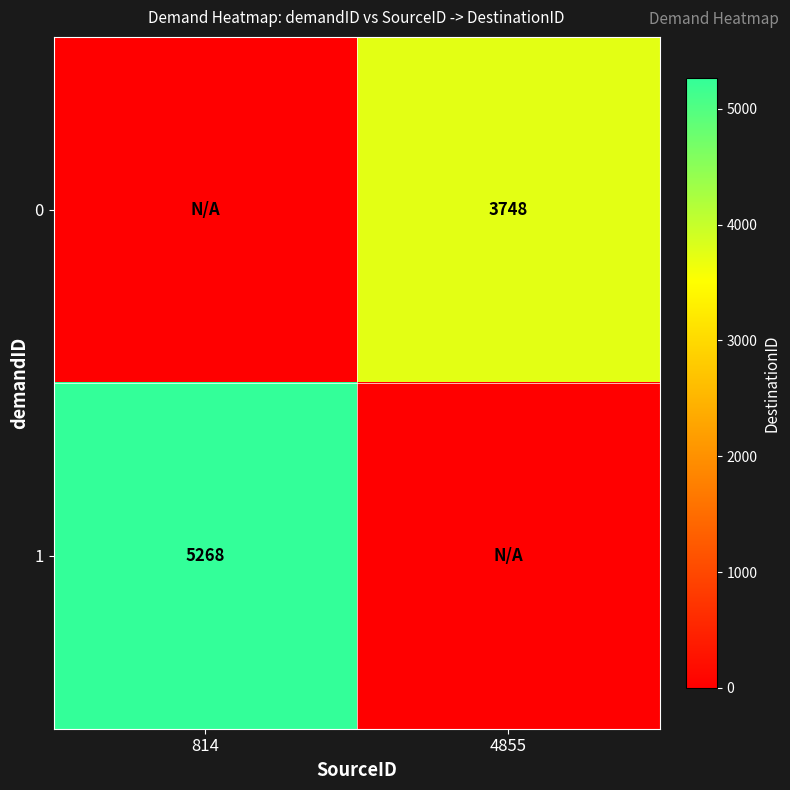

The value of 1 at 814 is 1857. True or false?

False